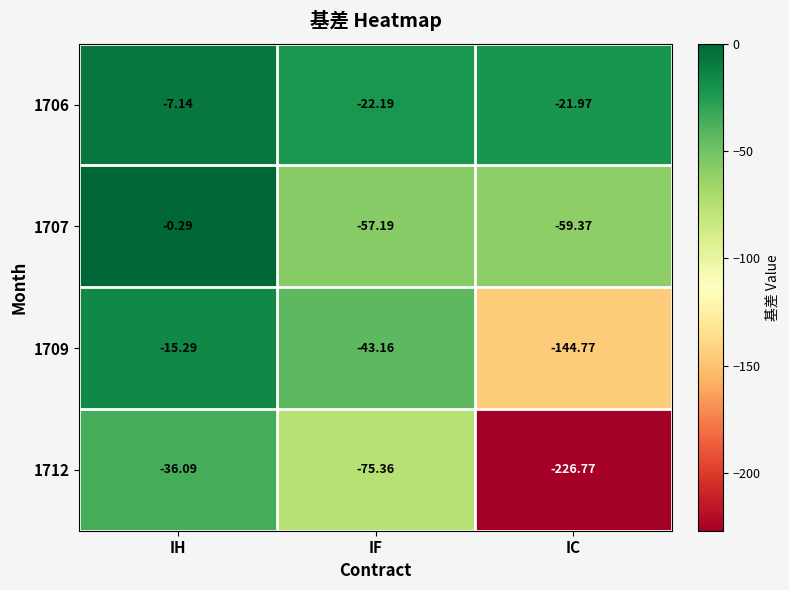

Is the value of 1707 at IH greater than the value of 1706 at IC?

Yes